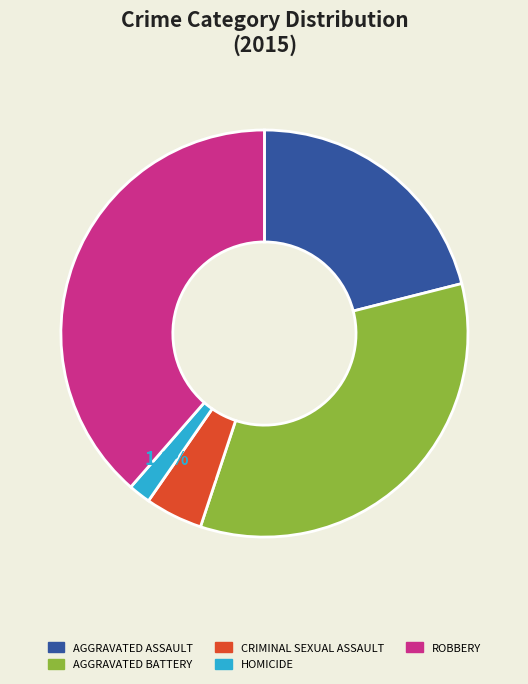

Does any single category account for the majority?

No